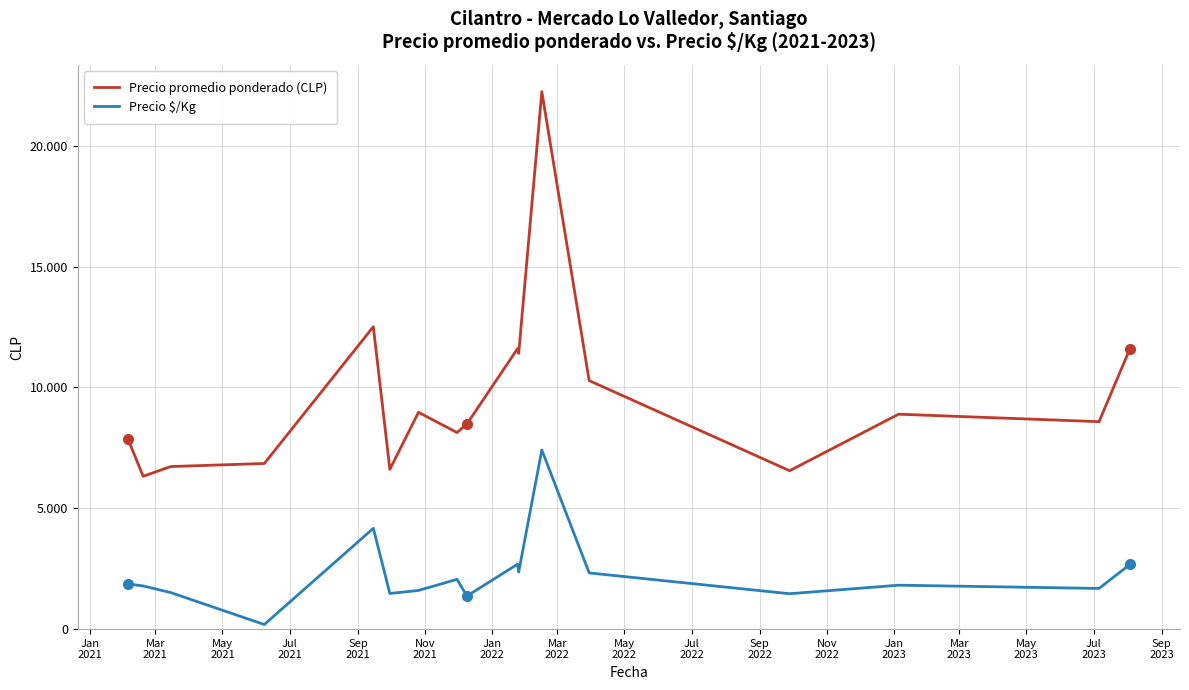

Reading left to right, extract all data points from this chart.

Precio promedio ponderado (CLP): 7887.5	6323.2	6727.5	6853.5	12513.0	6610.5	8971.3	8134.0	8490.5	11607.5	11410.0	22239.5	10284.0	6554.5	8893.7	8584.5	11599.5
Precio $/Kg: 1871.2	1785.8	1512.0	190.0	4171.0	1474.5	1600.7	2059.5	1370.0	2687.5	2362.0	7413.0	2325.5	1464.5	1817.7	1683.5	2675.5